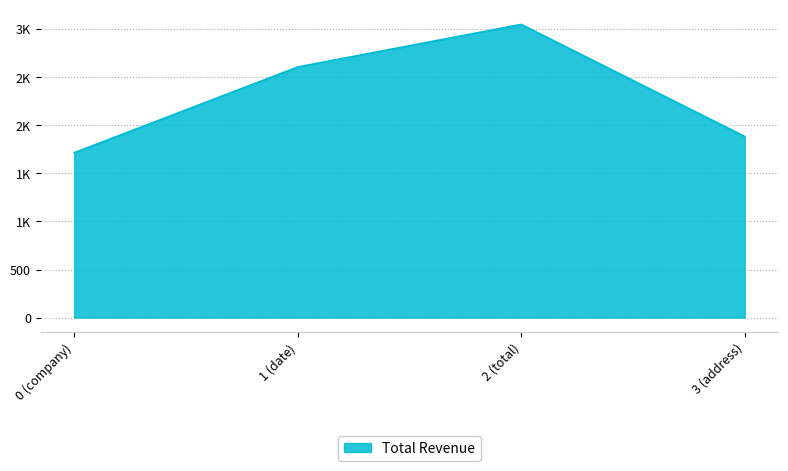

Is this an area chart (filled region under the line)?

Yes